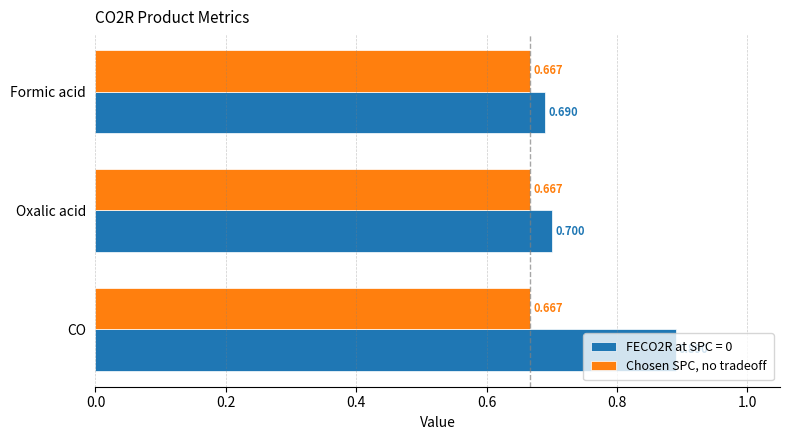

How many categories are shown in the chart?

3